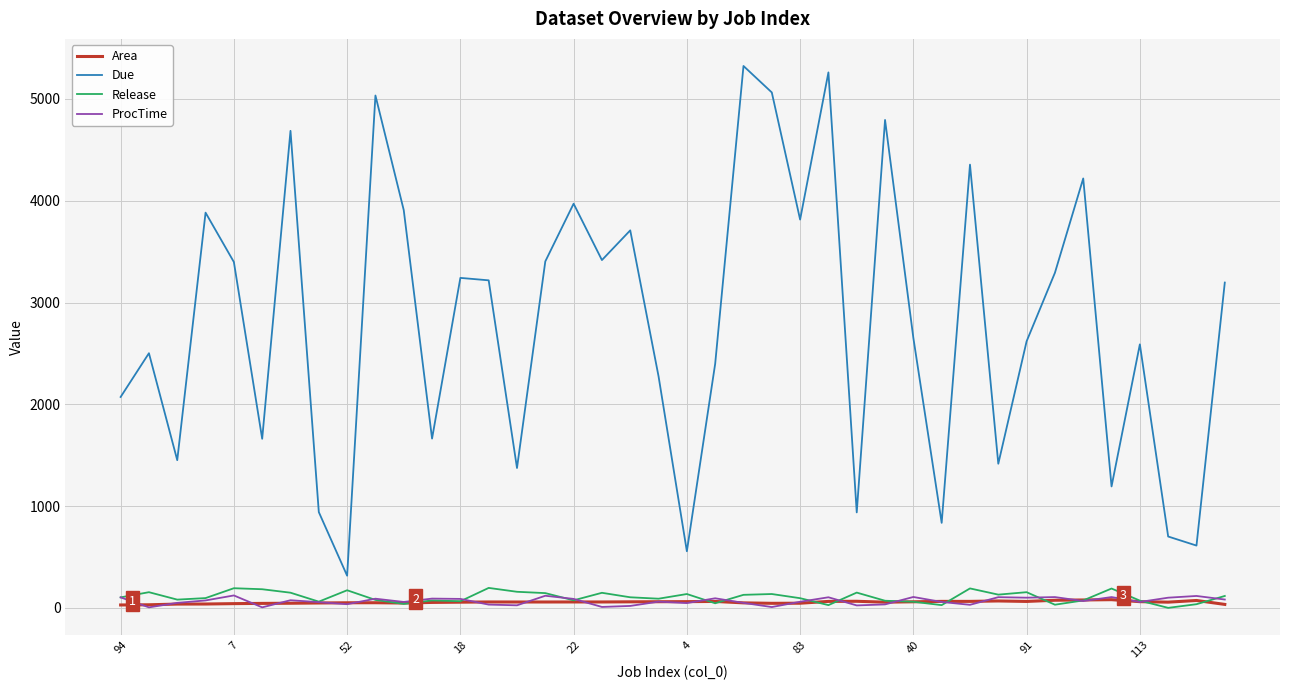

What is the highest value of the Release series?

196.0